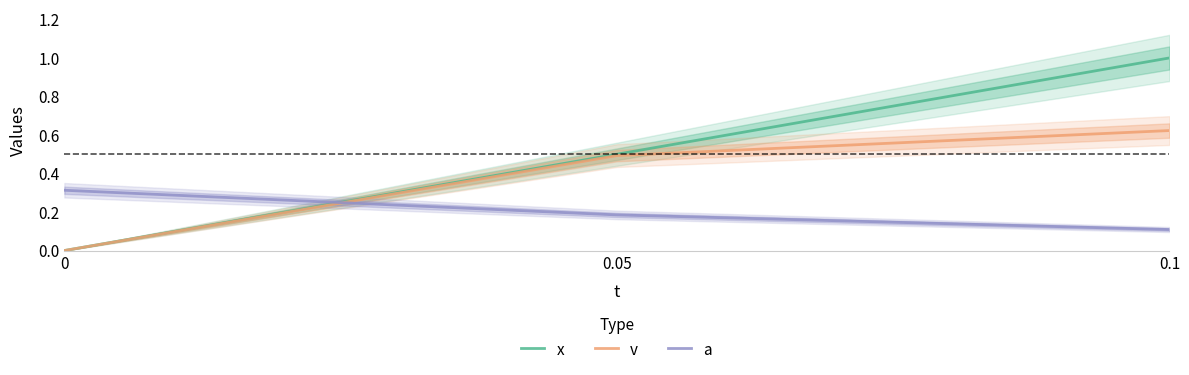

Reading right to left, what are all the values shown in this chart?

x: 0.1=1.0	0.05=0.5	0=0.0
v: 0.1=0.6	0.05=0.5	0=0.0
a: 0.1=0.1	0.05=0.2	0=0.3